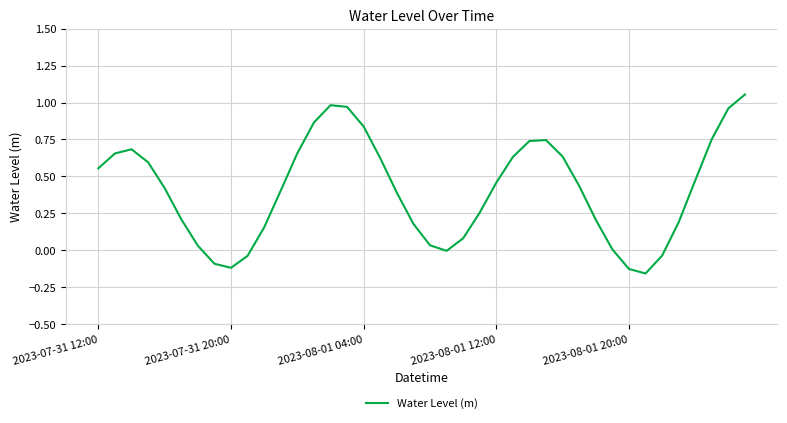

What is the sum of all values?

16.3